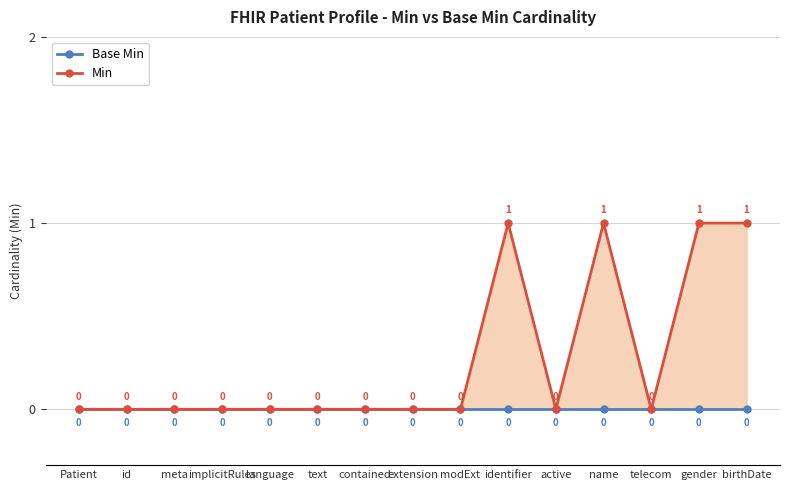

Does the chart have visible grid lines?

Yes